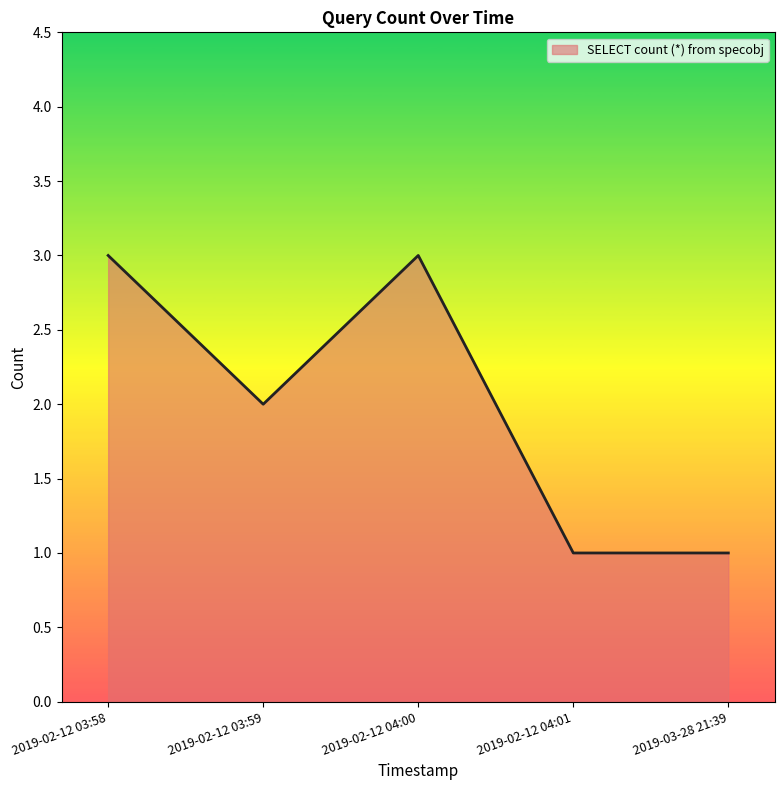

How many lines are shown in the chart?

1